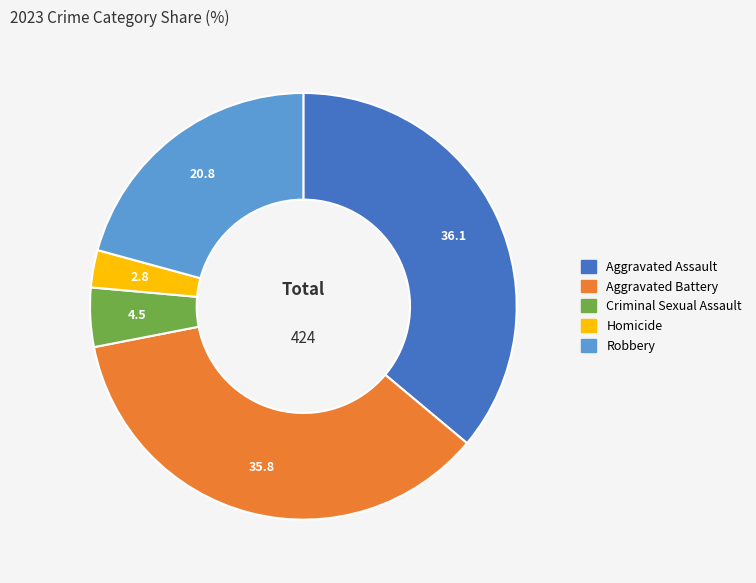

Which slice is the smallest?

Homicide